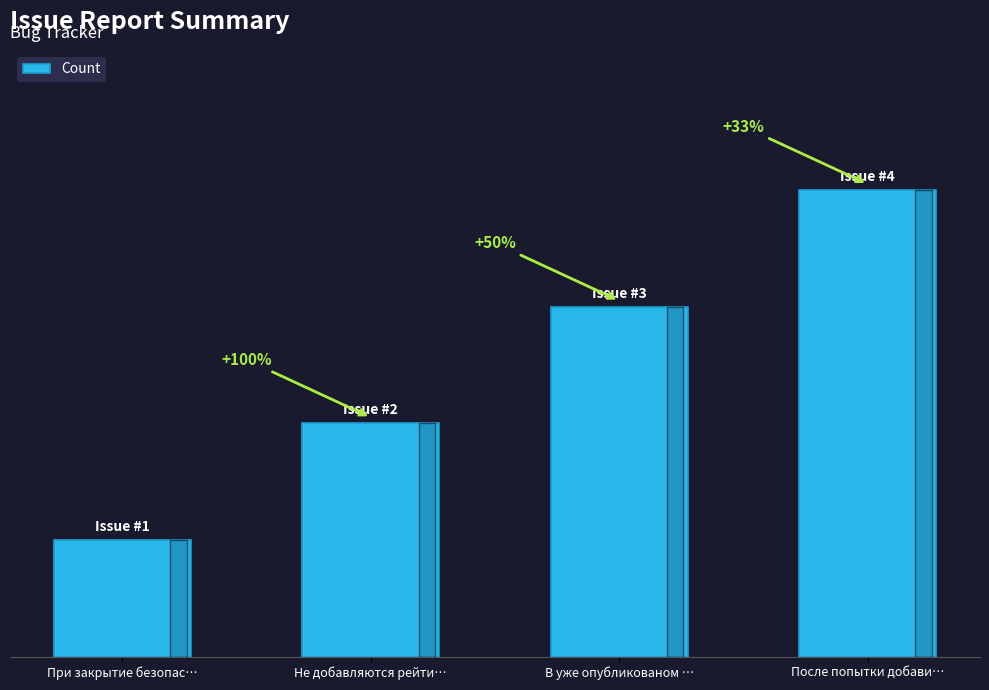

What is the difference between the values at Не добавляются рейти… and При закрытие безопас…?

1